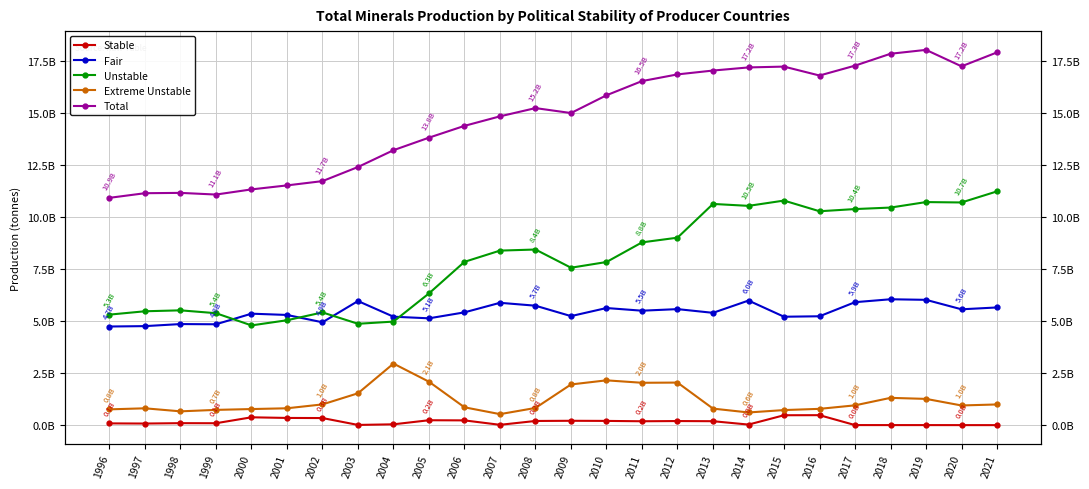

At which category does Total reach its first local peak?

1998